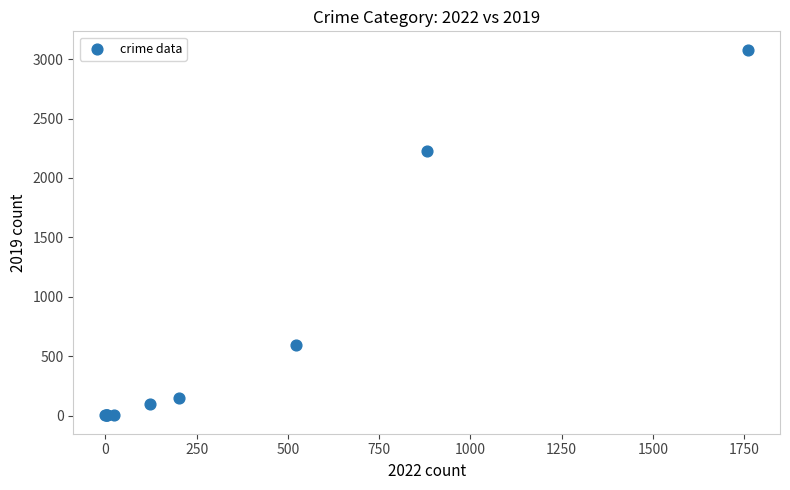

What Y value in the scatter plot is closest to 1540?

2230